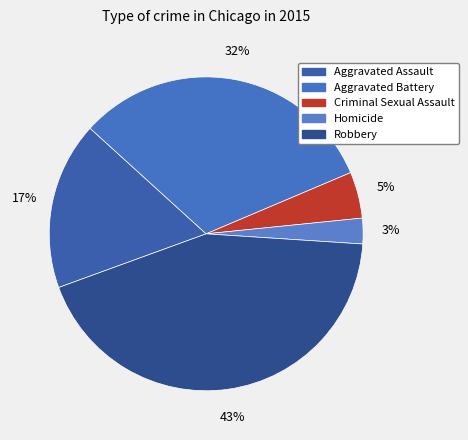

True or false: Robbery accounts for 43% of the total.

True